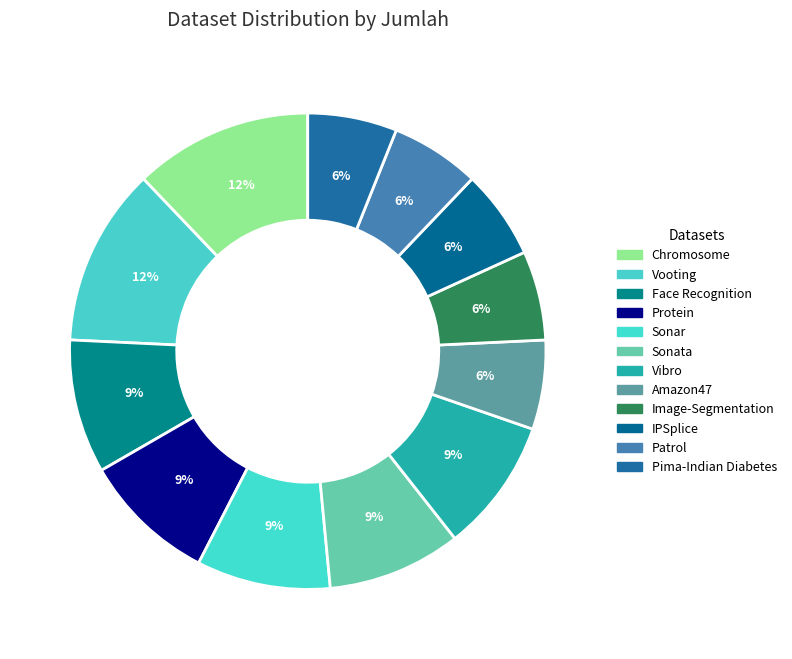

Count the number of slices in the pie.

12